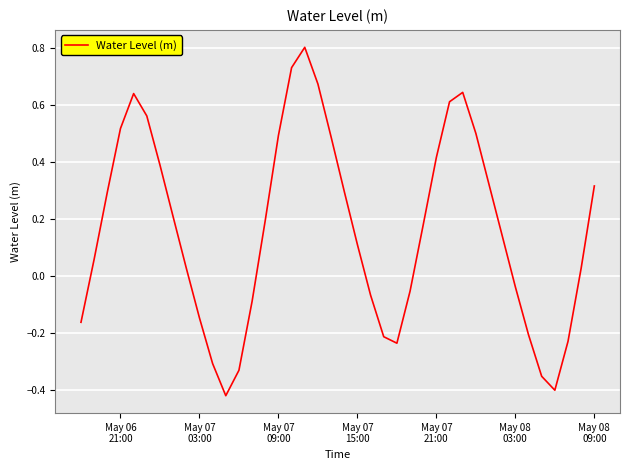

What is the greatest value displayed?

0.8